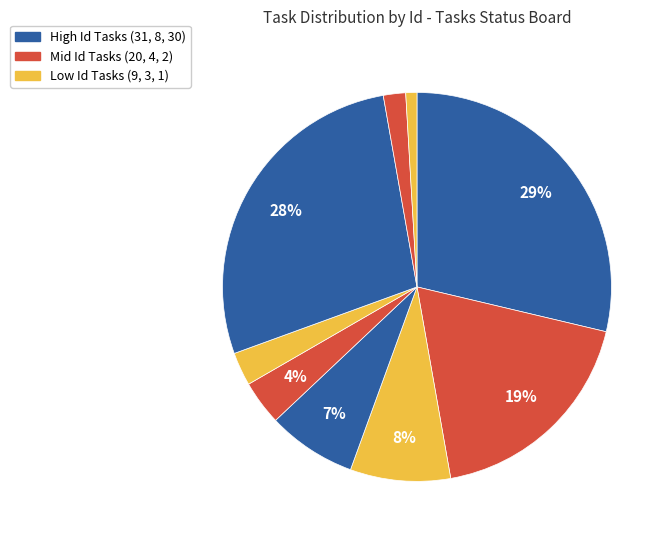

How many segments does this pie chart have?

9